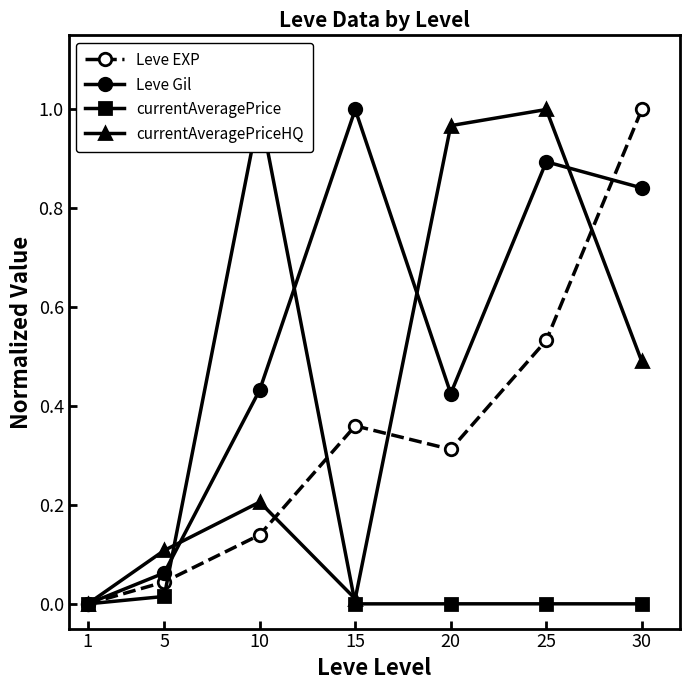

Which has a higher value, 20 or 25?

25